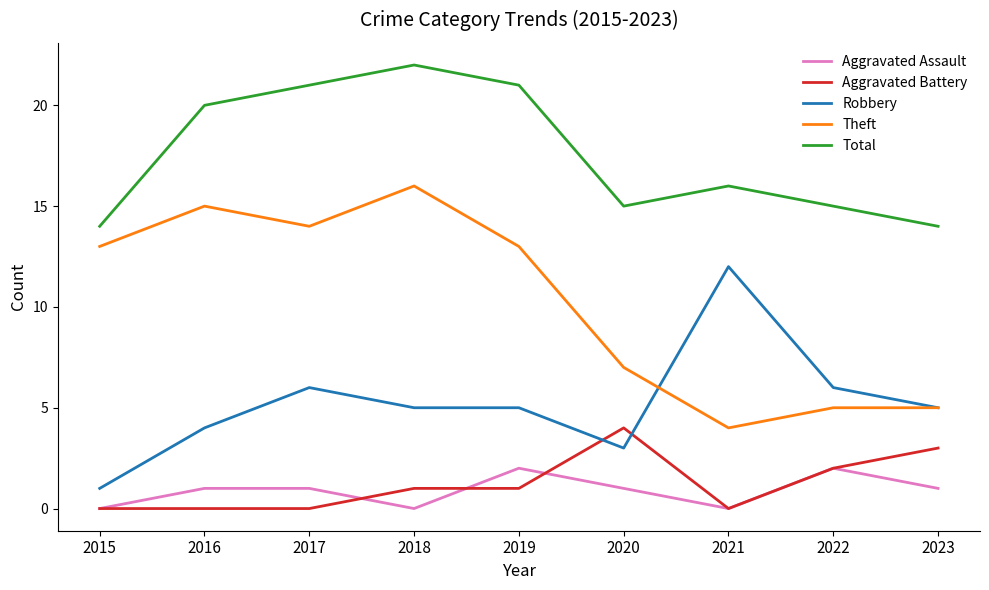

At how many categories does at least one series exceed 8?

9